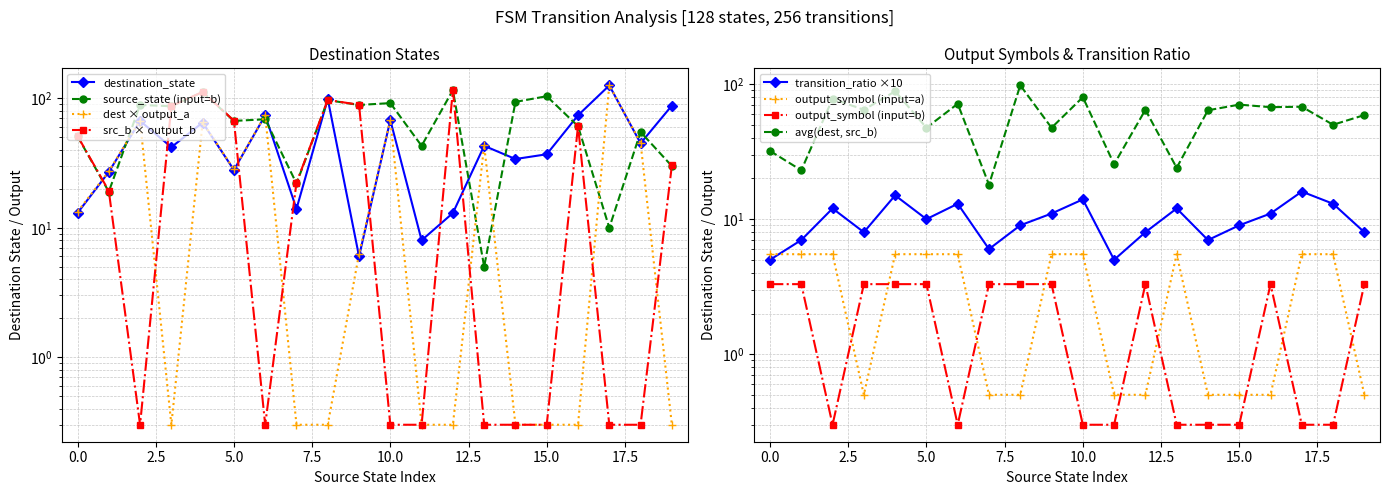

What is the smallest value displayed?

0.3